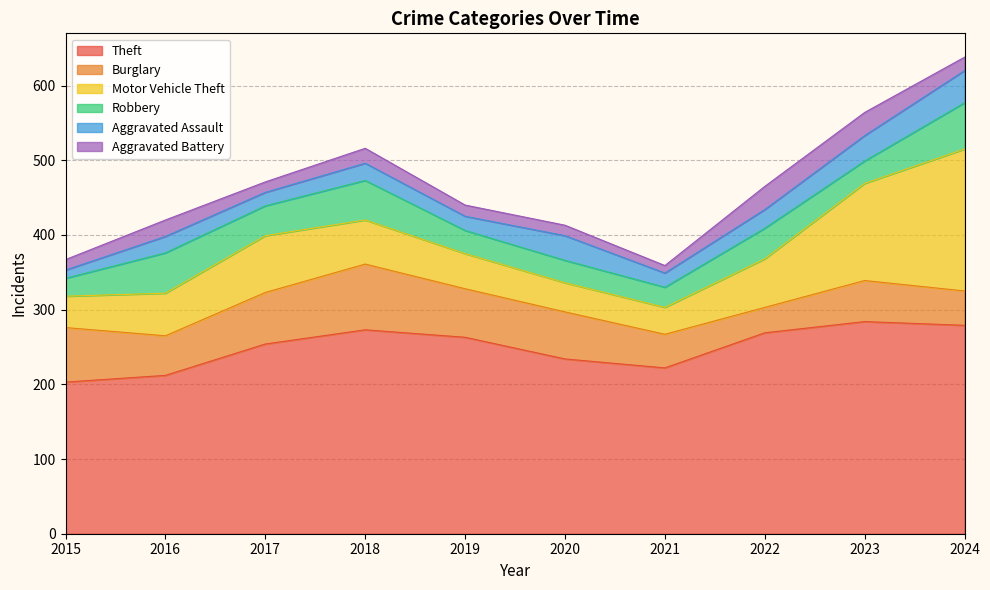

How many lines are shown in the chart?

6